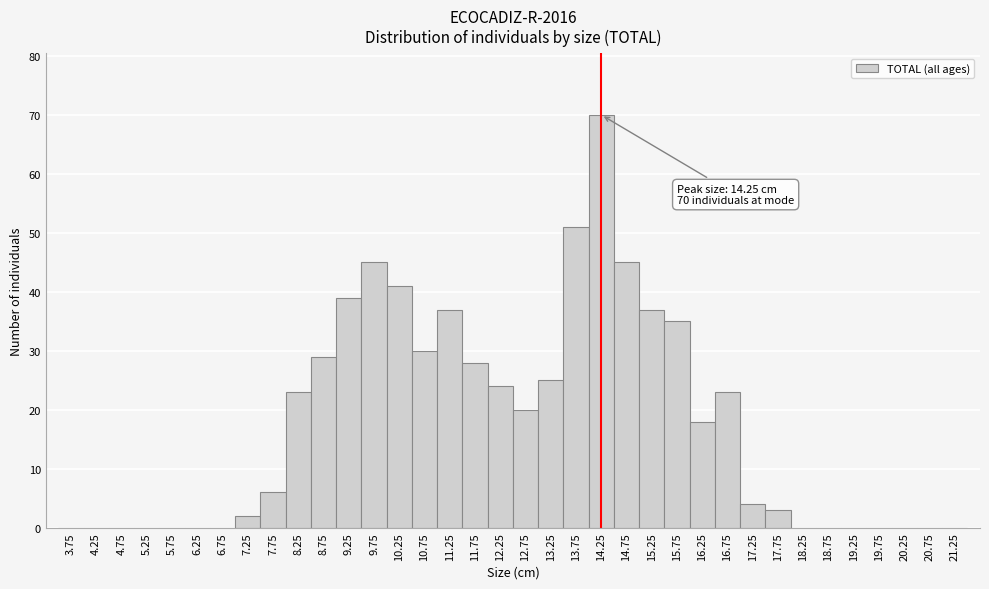

Over which range of the x-axis is the bar tallest?

14.0 to 14.5